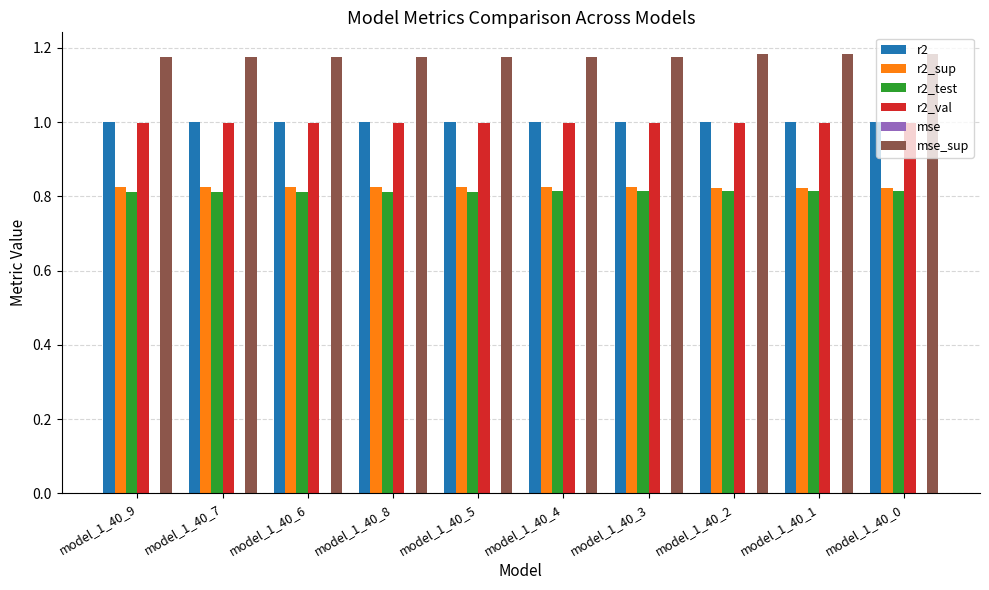

Is the value of r2 at model_1_40_5 greater than the value of r2_sup at model_1_40_7?

Yes